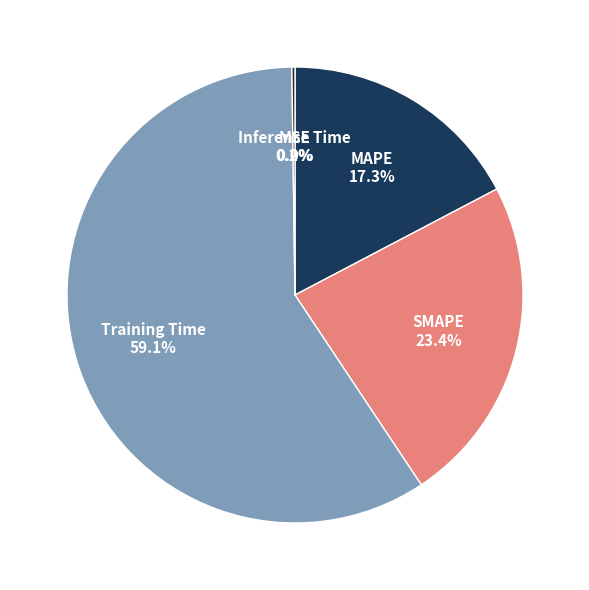

Is it true that MAPE is 17% of the pie?

True